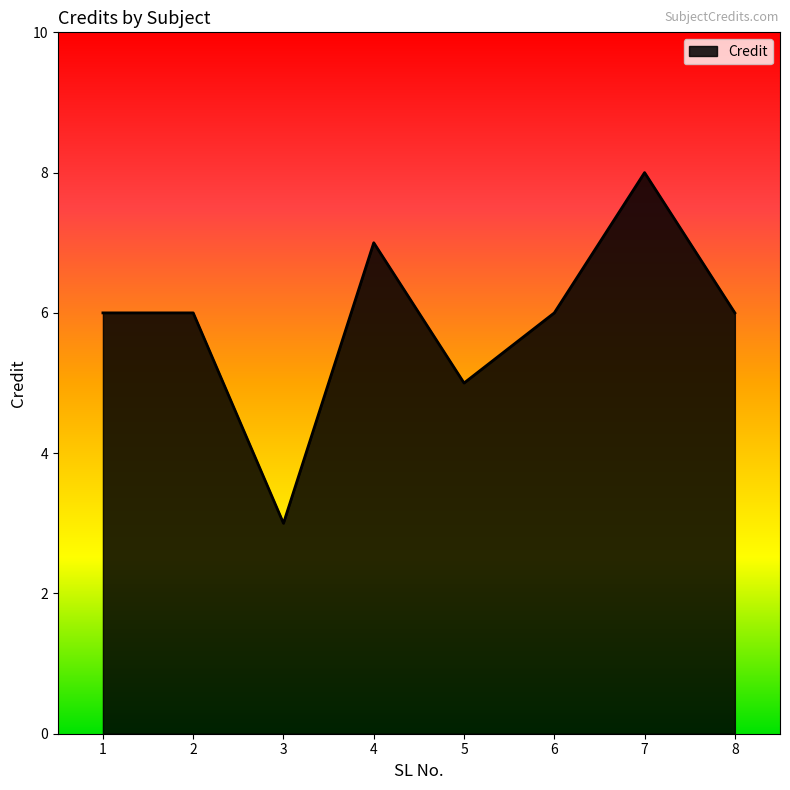

The value at 3 is 3. True or false?

True